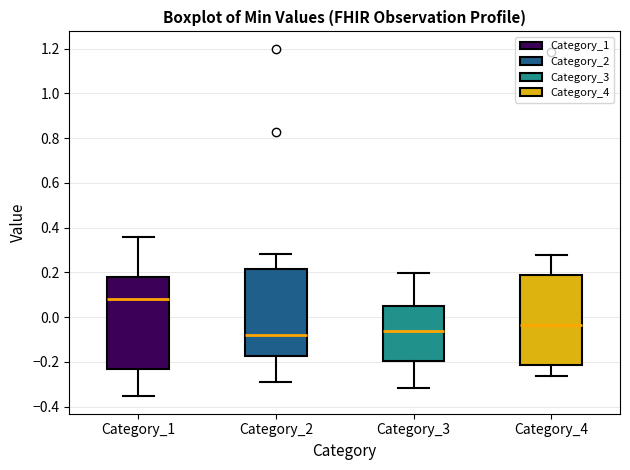

Where is the upper edge of the box for Category_2 on the y-axis? The values are not printed on the chart, so give them approximately, as read against the axis.

0.22